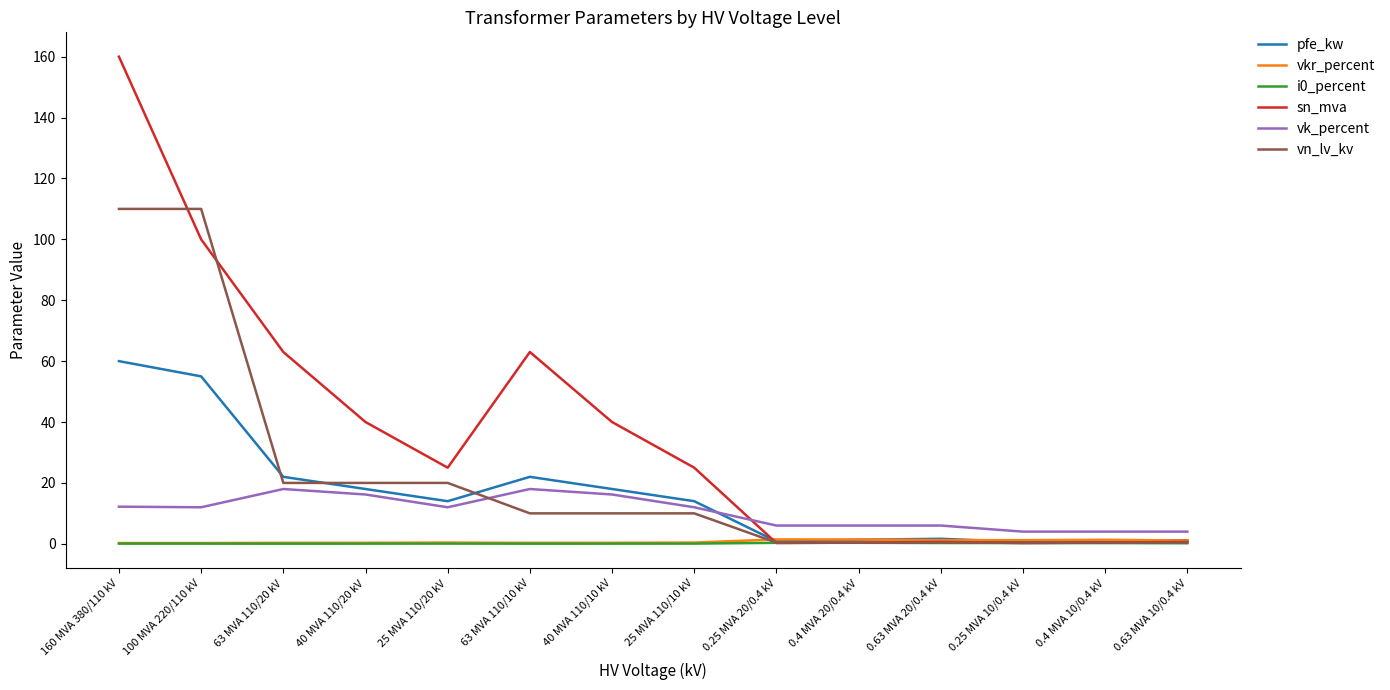

True or false: vk_percent has more than 1 points higher than both neighbors.

True